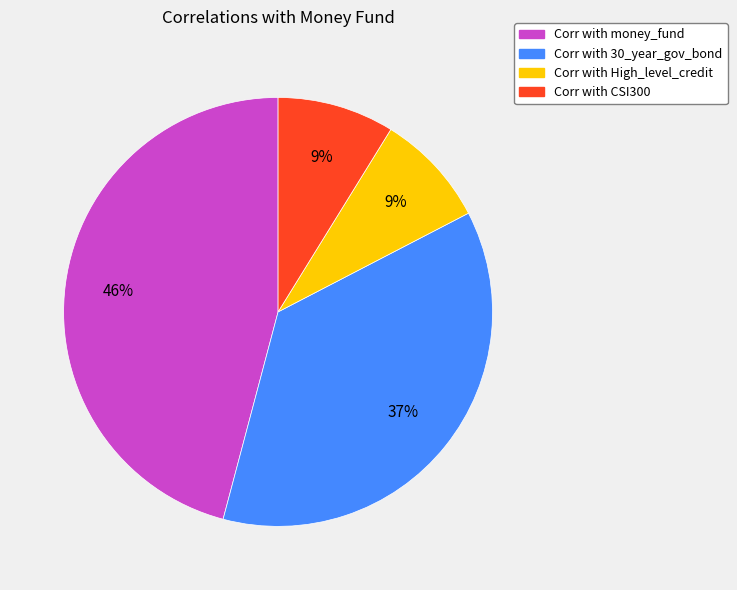

Does any single category account for the majority?

No